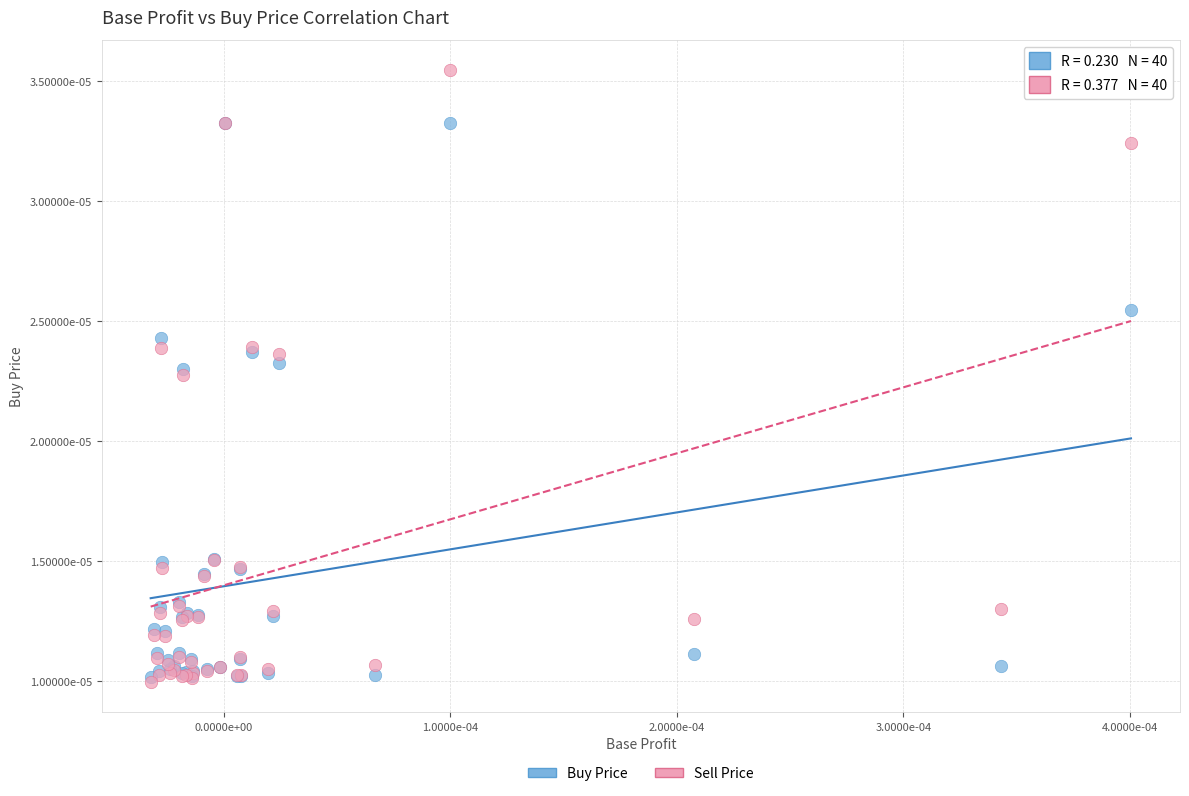

What are all the series names shown in the legend?

Buy Price, Sell Price